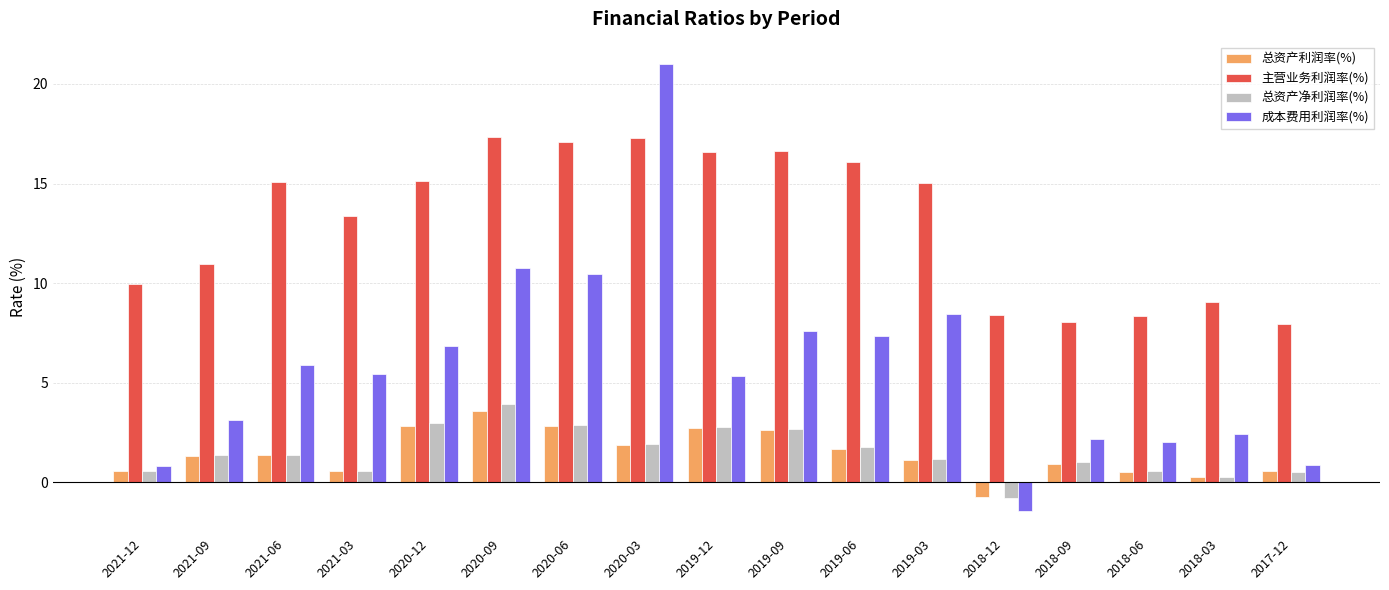

What is the difference between the 主营业务利润率(%) values at 2018-12 and 2020-03?

8.9